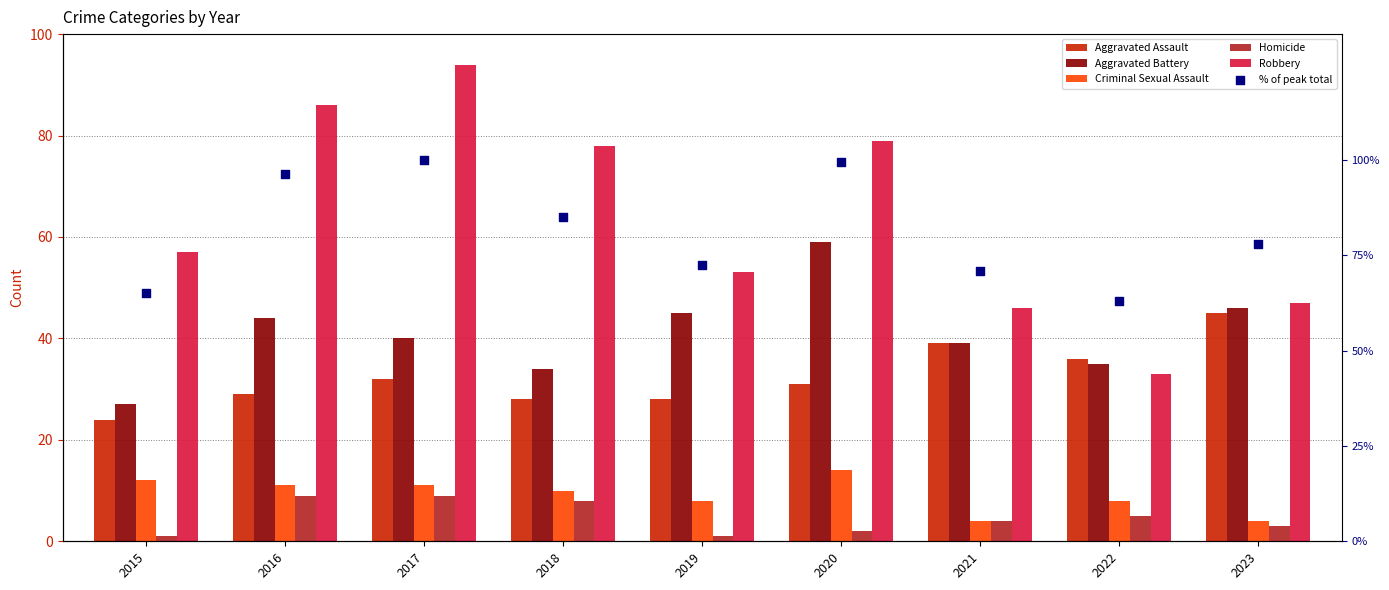

Which series has the largest Y range (max minus min)?

Robbery